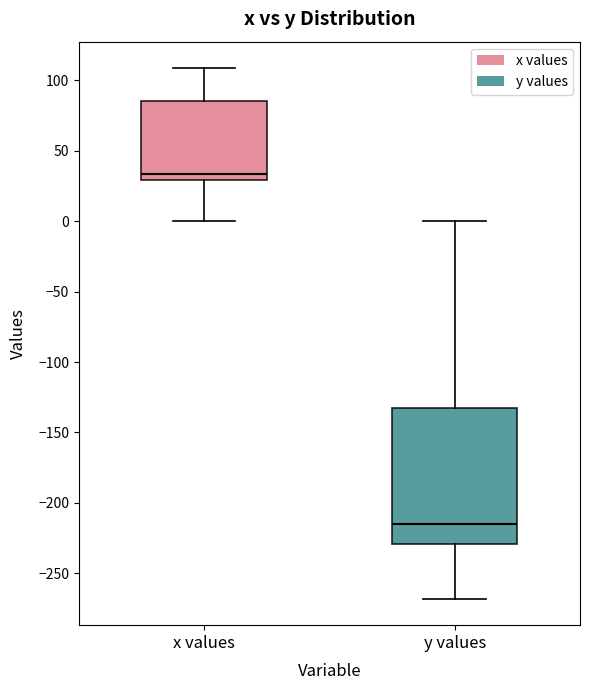

Comparing the boxes themselves (not the whiskers), which one is the tallest?

y values